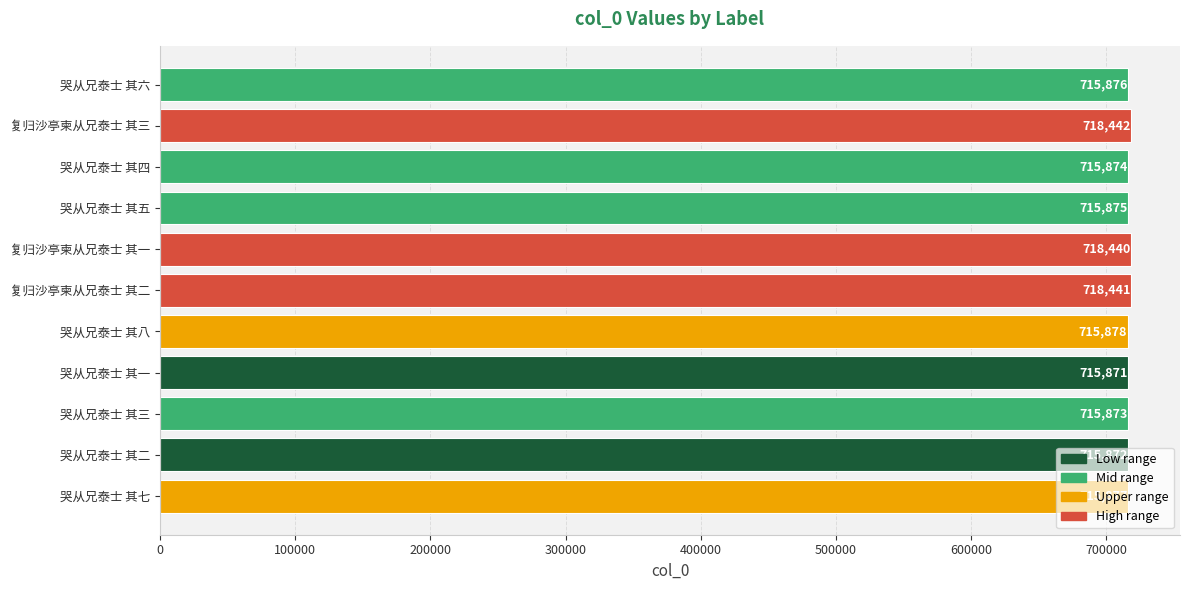

Where is the data nearest to the value 717156?

哭从兄泰士 其八